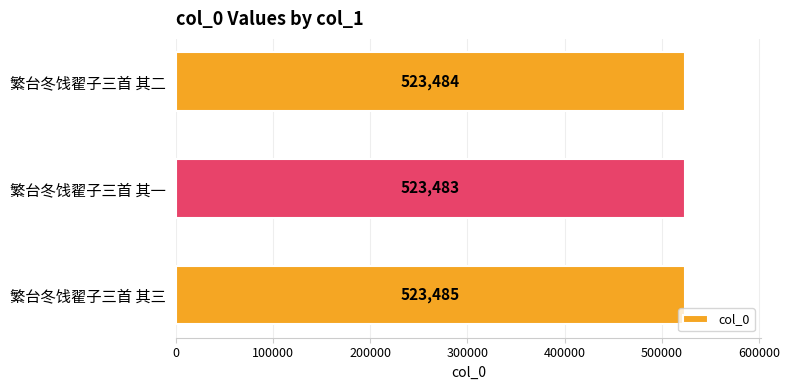

How many series are shown in this chart?

1